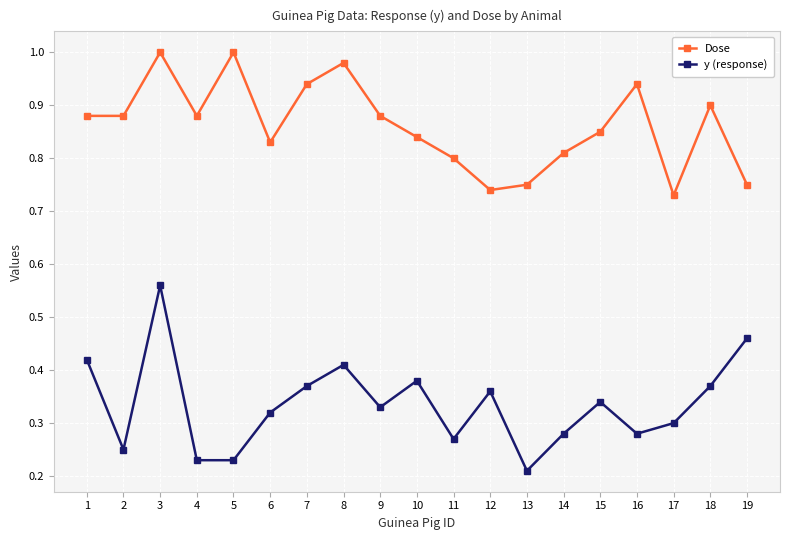

Does the chart have visible grid lines?

Yes